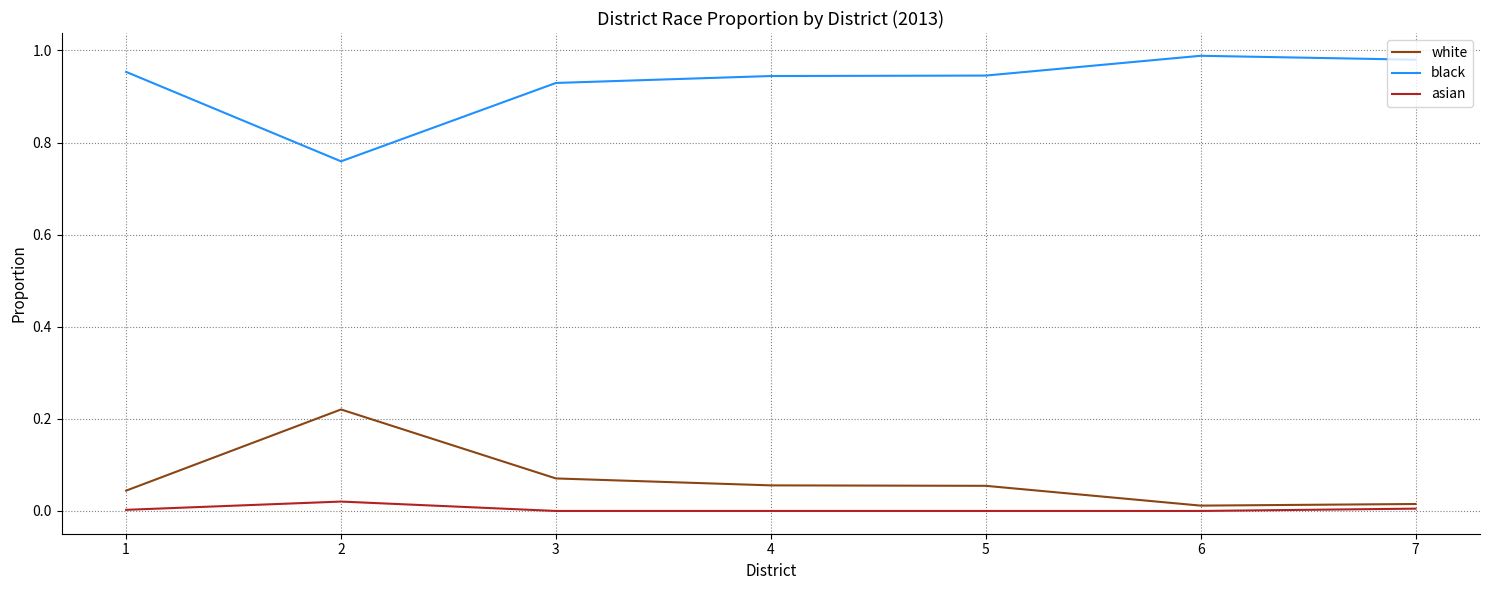

Is the value of white at 4 greater than the value of asian at 2?

Yes